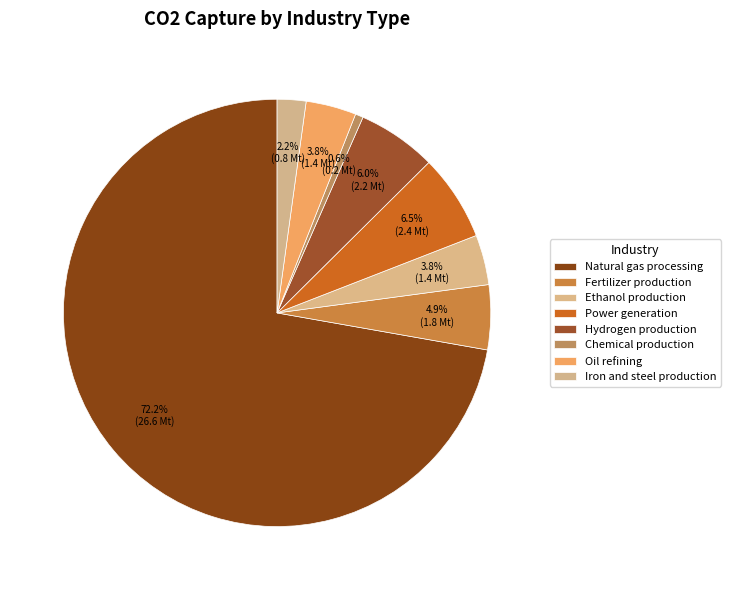

What is the largest slice in the pie chart?

Natural gas processing